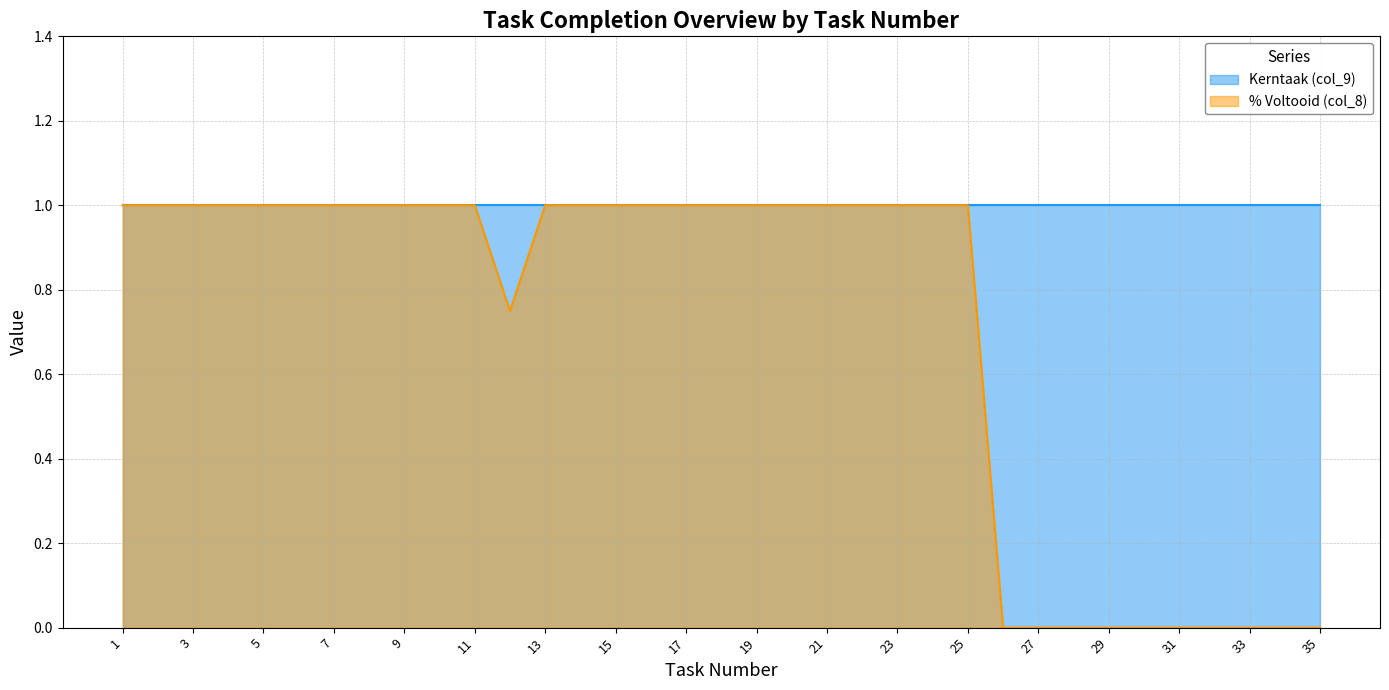

Reading right to left, extract all data points from this chart.

35=0.0	34=0.0	33=0.0	32=0.0	31=0.0	30=0.0	29=0.0	28=0.0	27=0.0	26=0.0	25=1.0	24=1.0	23=1.0	22=1.0	21=1.0	20=1.0	19=1.0	18=1.0	17=1.0	16=1.0	15=1.0	14=1.0	13=1.0	12=0.8	11=1.0	10=1.0	9=1.0	8=1.0	7=1.0	6=1.0	5=1.0	4=1.0	3=1.0	2=1.0	1=1.0